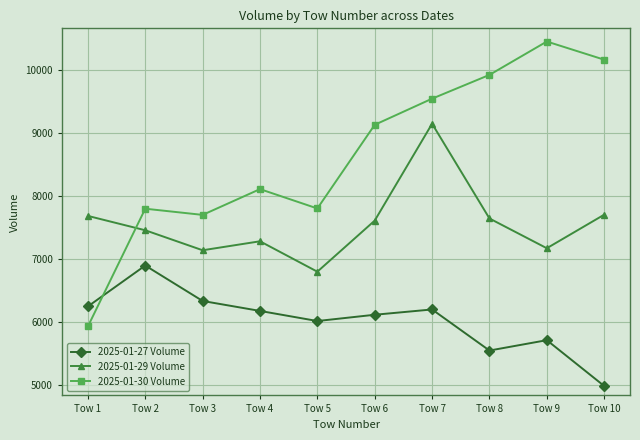

Is the value of 2025-01-30 Volume at Tow 9 greater than the value of 2025-01-27 Volume at Tow 3?

Yes